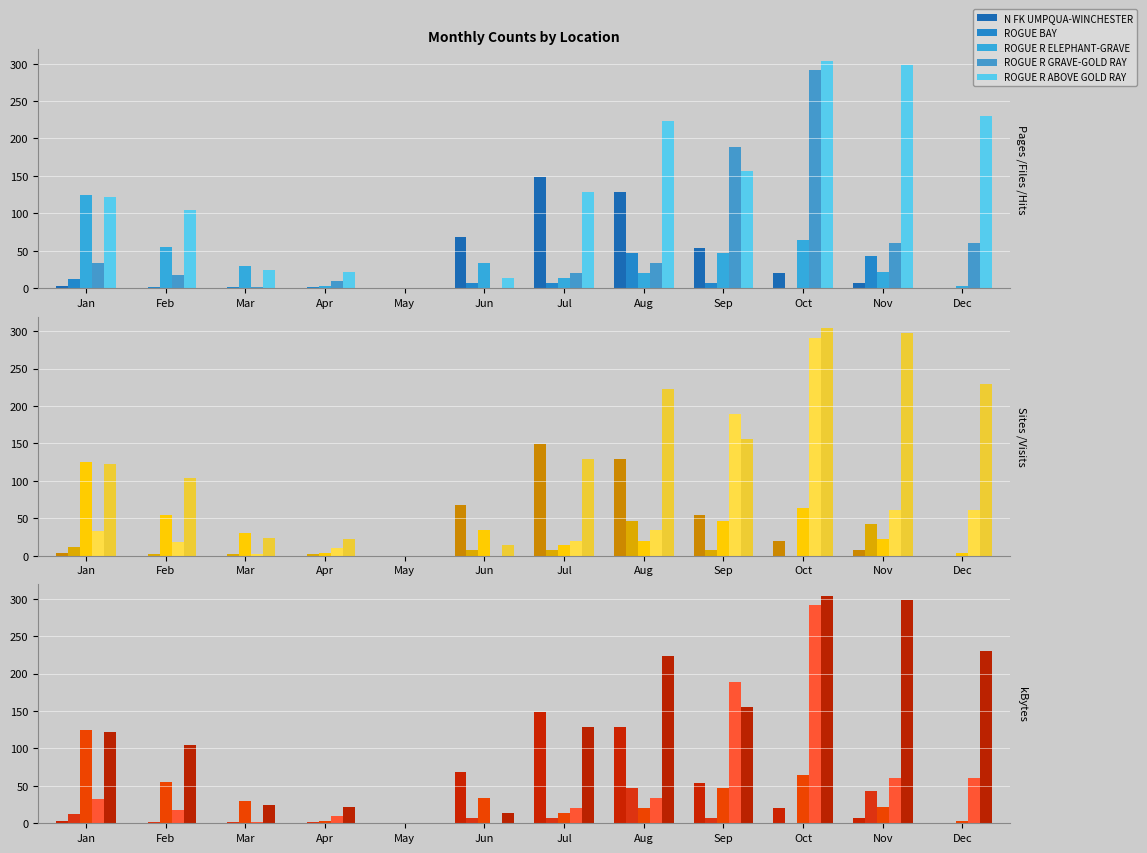

The value of ROGUE R ABOVE GOLD RAY at Mar is 24. True or false?

True